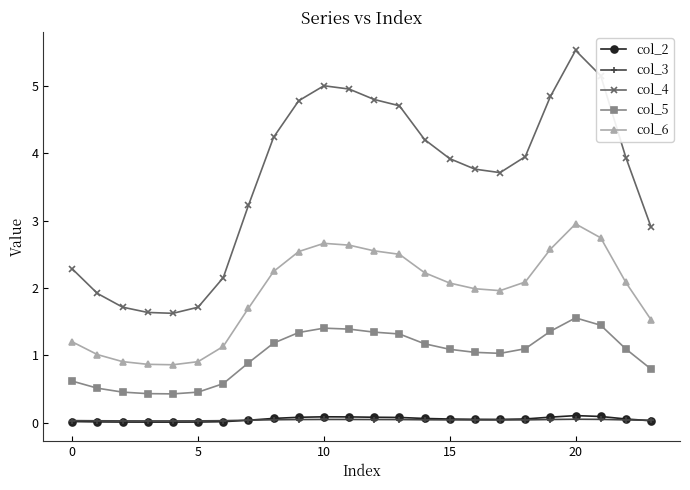

Which series has the largest range (max minus min)?

col_4